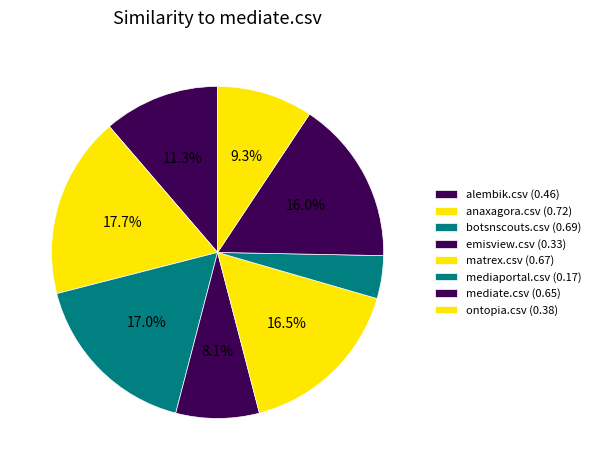

How much of the chart is everything except emisview.csv?

91.9%